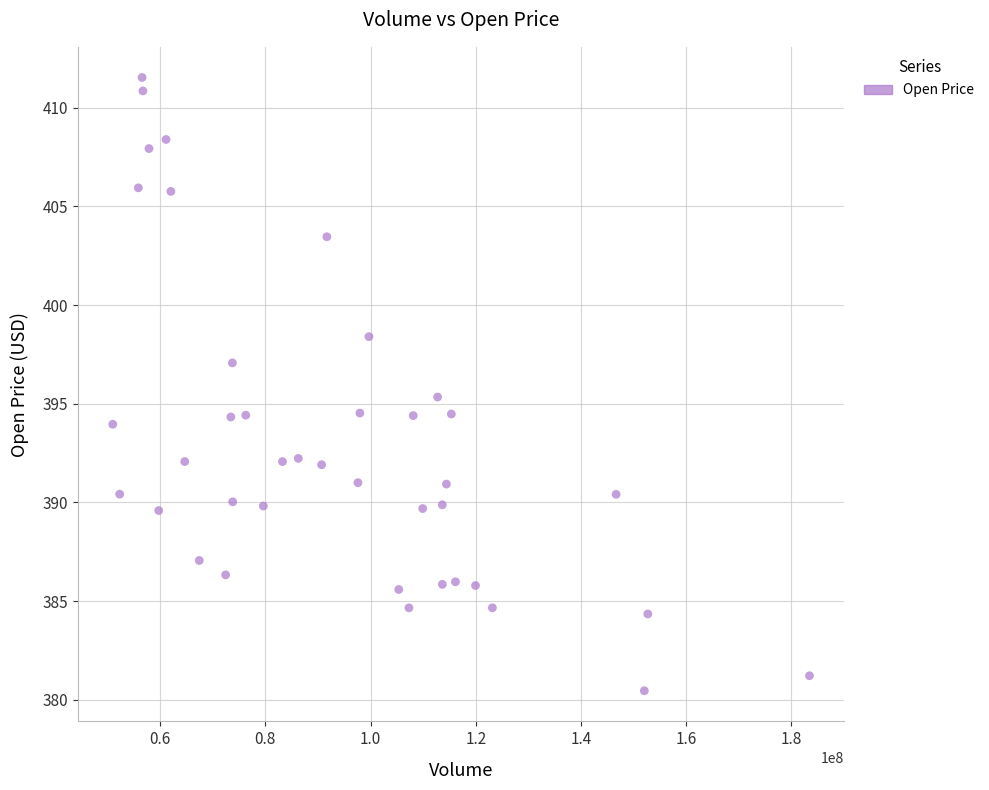

What is the range of Y values (max minus min)?

31.1